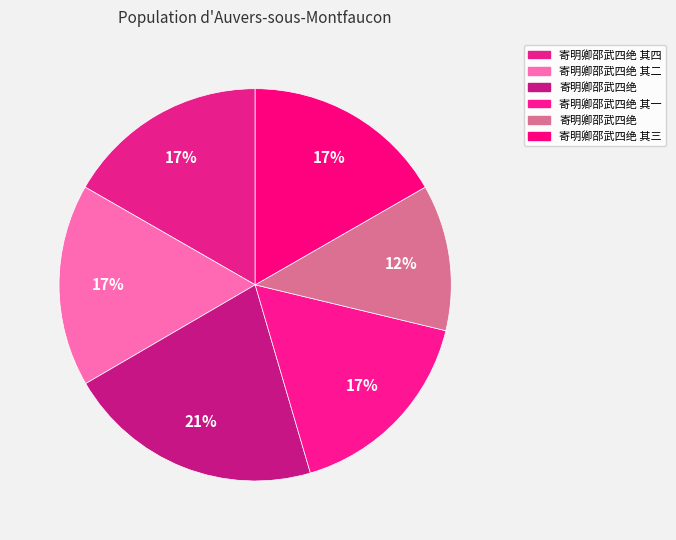

How many slices are in this pie chart?

6